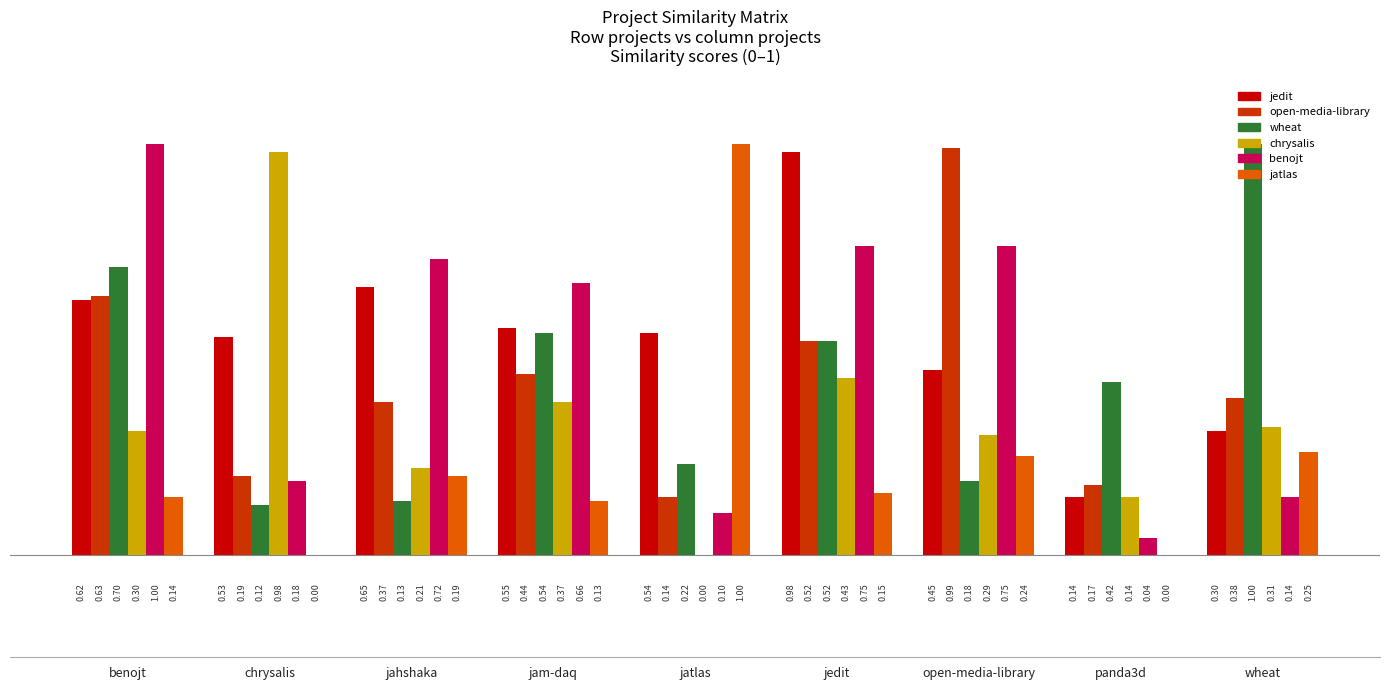

What is the total value across all series at jedit?

3.4